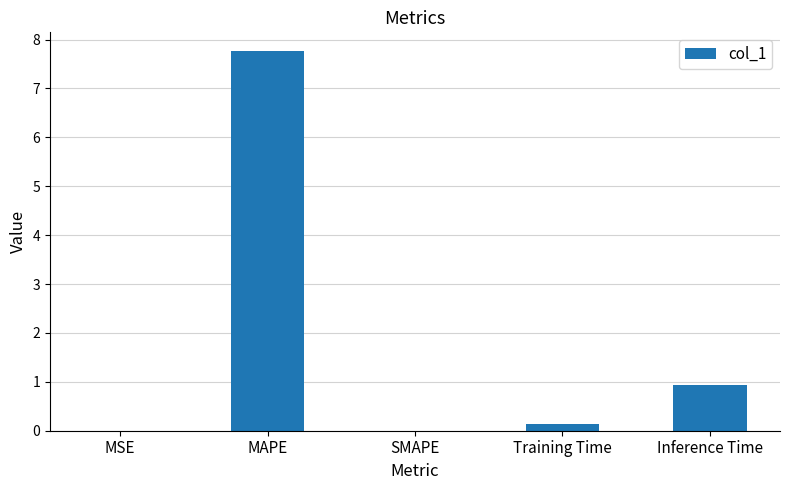

Which has a higher value, Inference Time or Training Time?

Inference Time